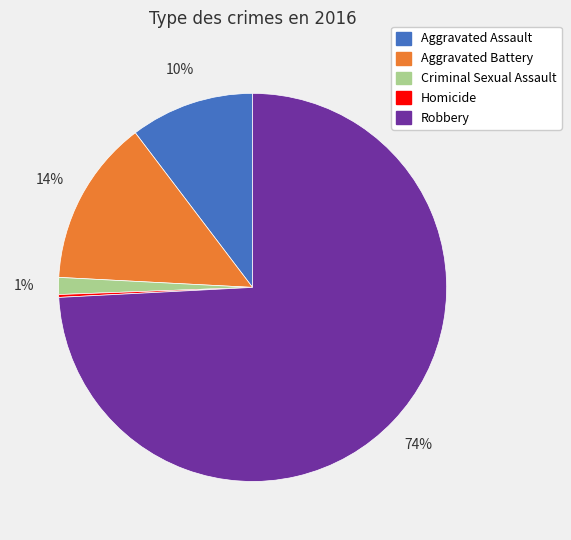

Which category has the biggest portion of the pie?

Robbery